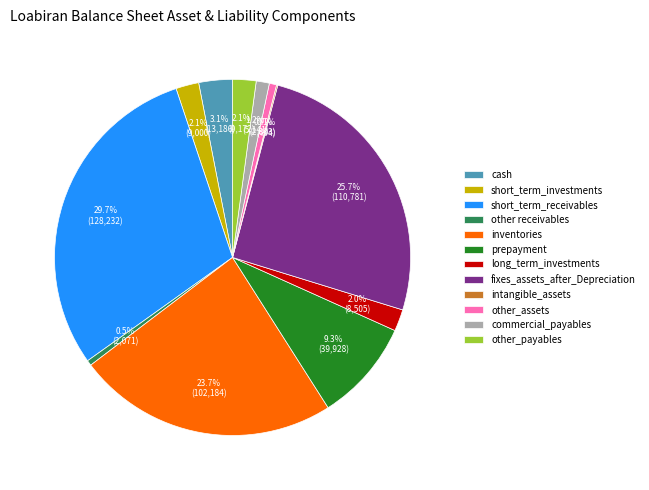

Does any single category account for the majority?

No